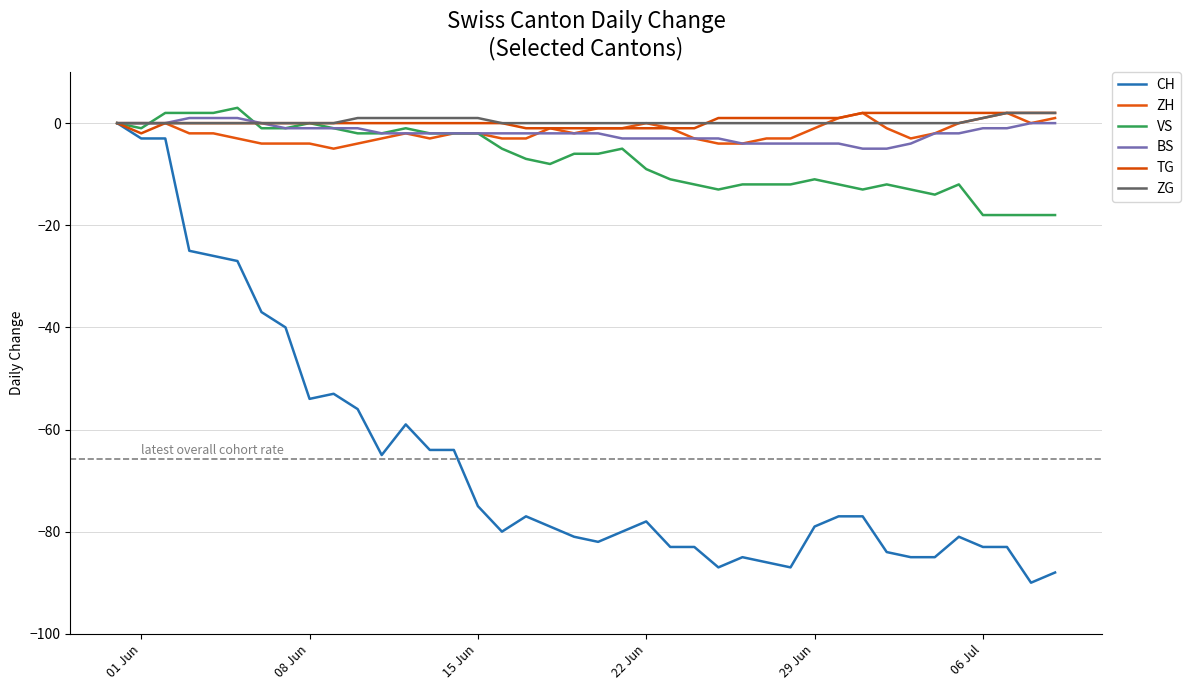

How many times do VS and TG cross each other?

1